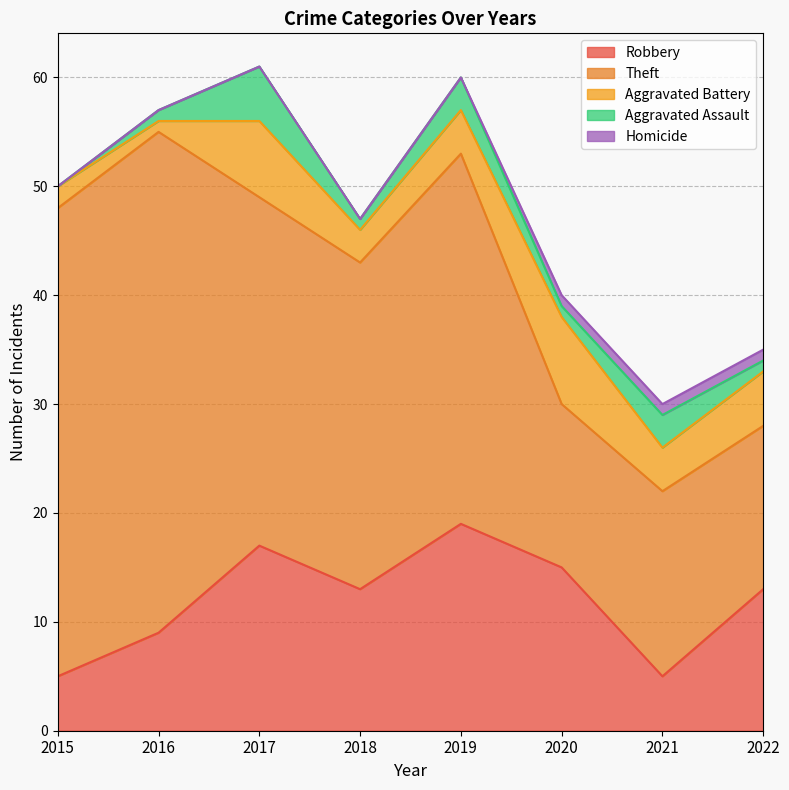

What is the difference between the highest and lowest values at 2022?

14